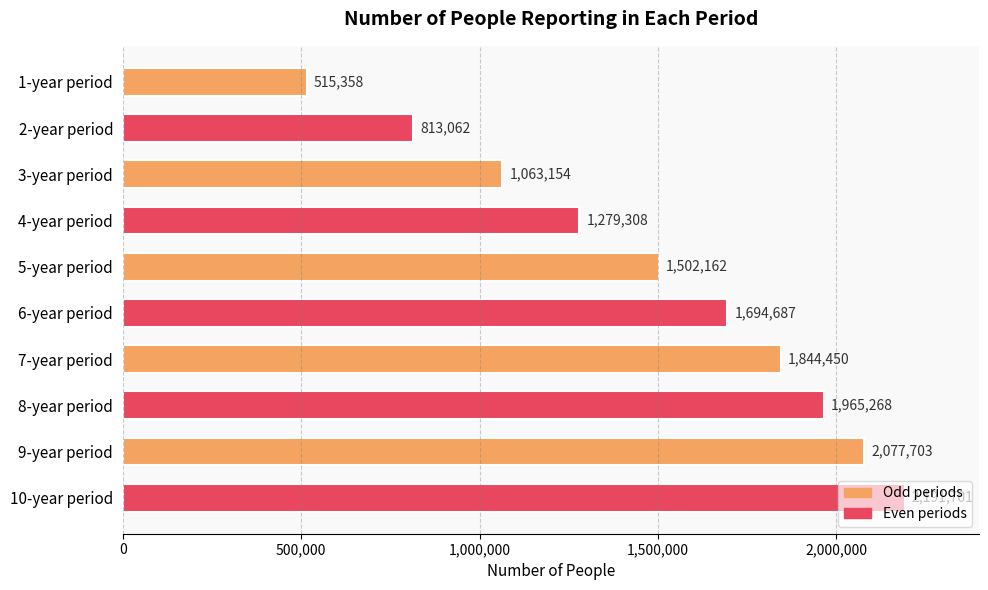

What is the minimum value shown in the chart?

515358